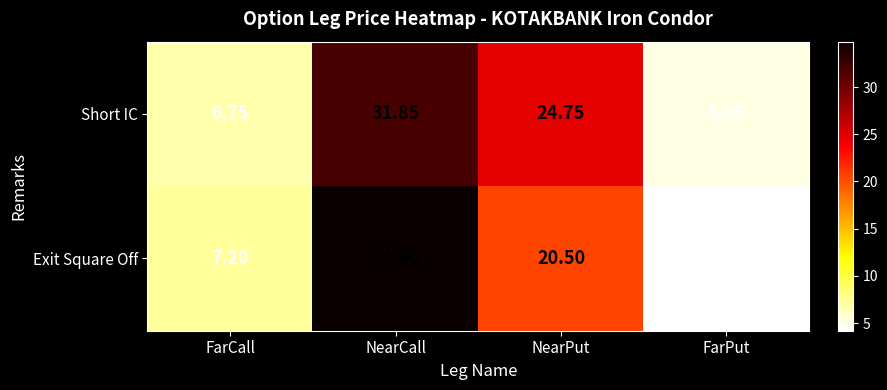

Rank the series by their maximum value, from lowest to highest.

Short IC, Exit Square Off